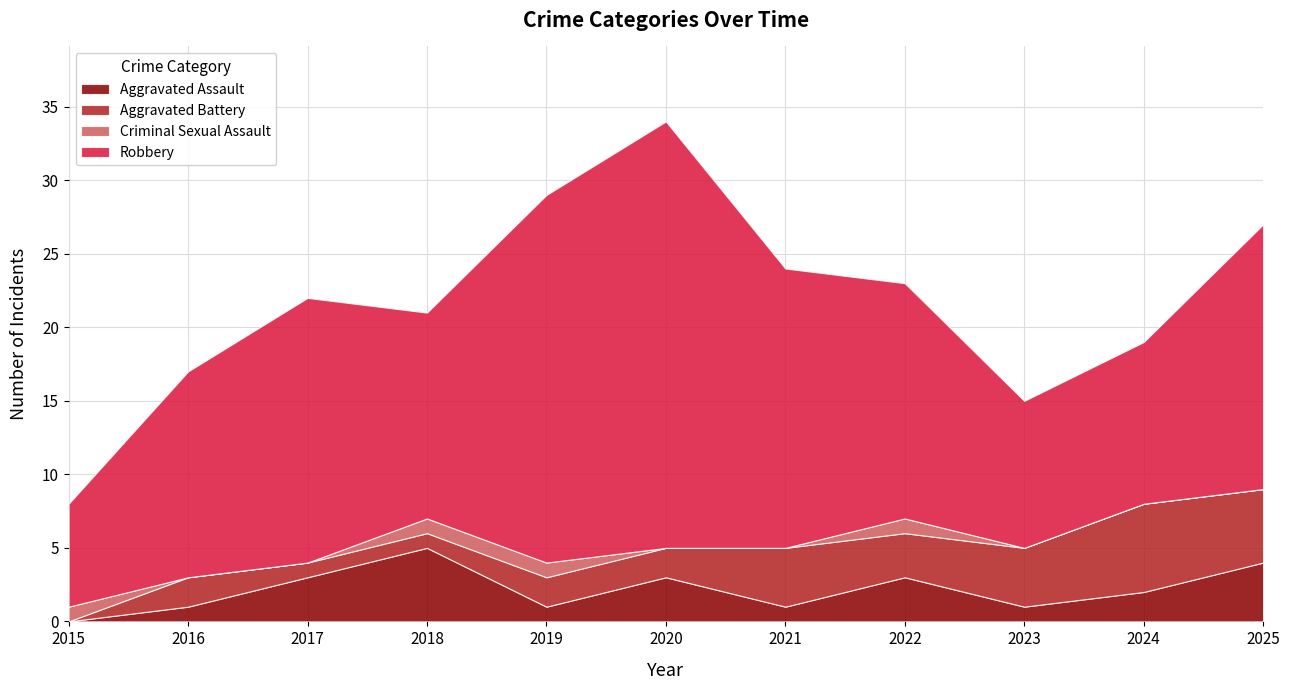

What is the difference between the maximum and minimum values in the Criminal Sexual Assault series?

1